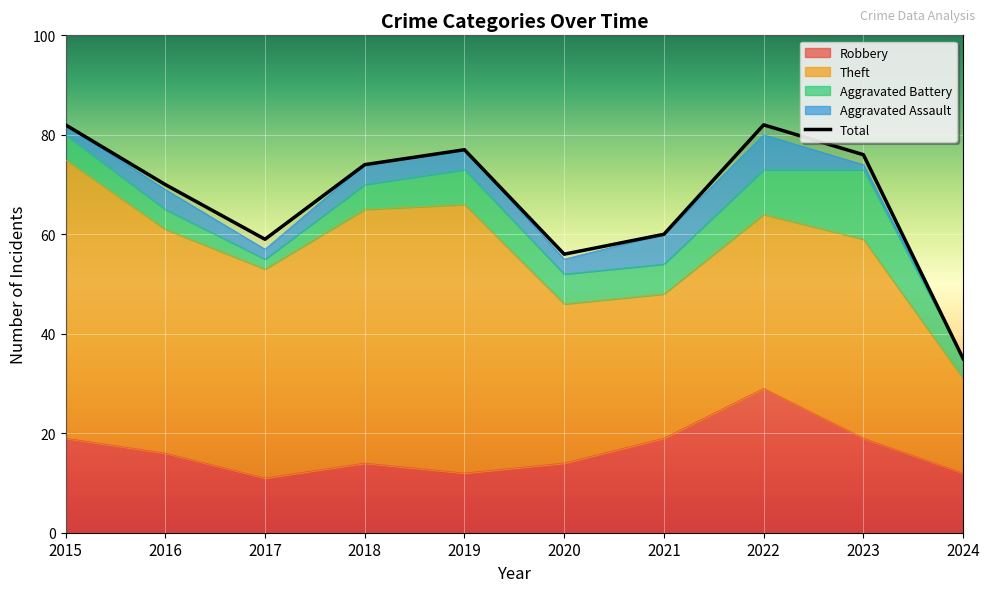

Which has a higher value, 2019 or 2016?

2016